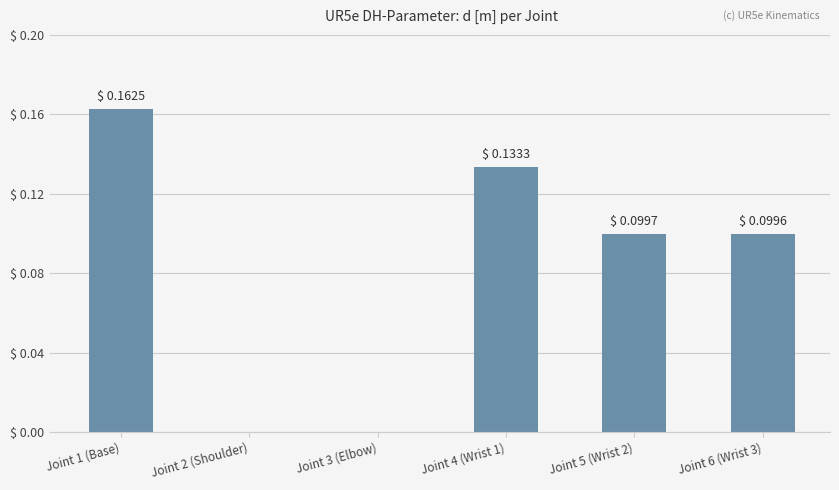

The value at Joint 5 (Wrist 2) is 0.1. True or false?

True